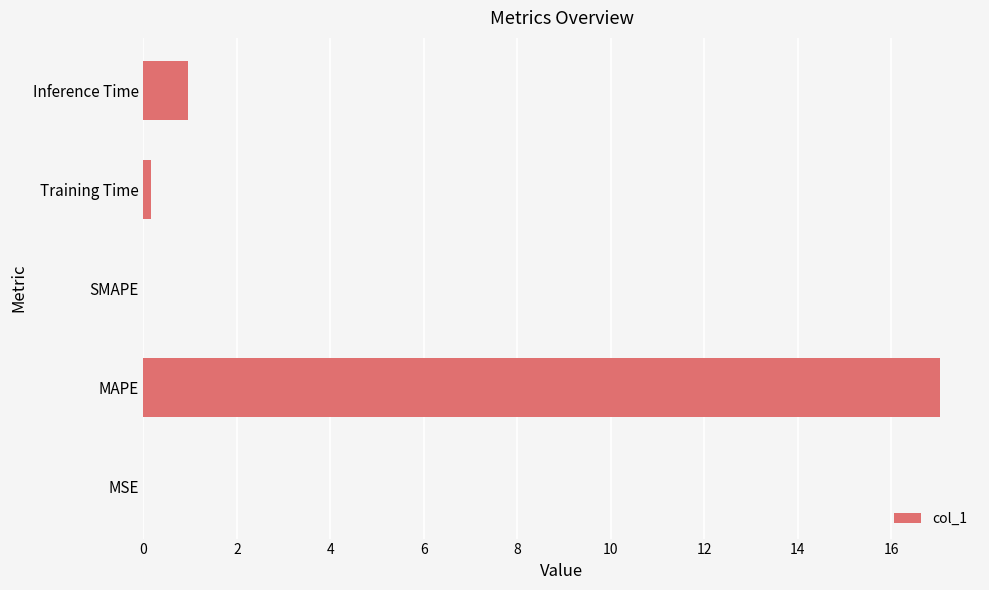

Is it true that the value at MSE is 0.0?

True